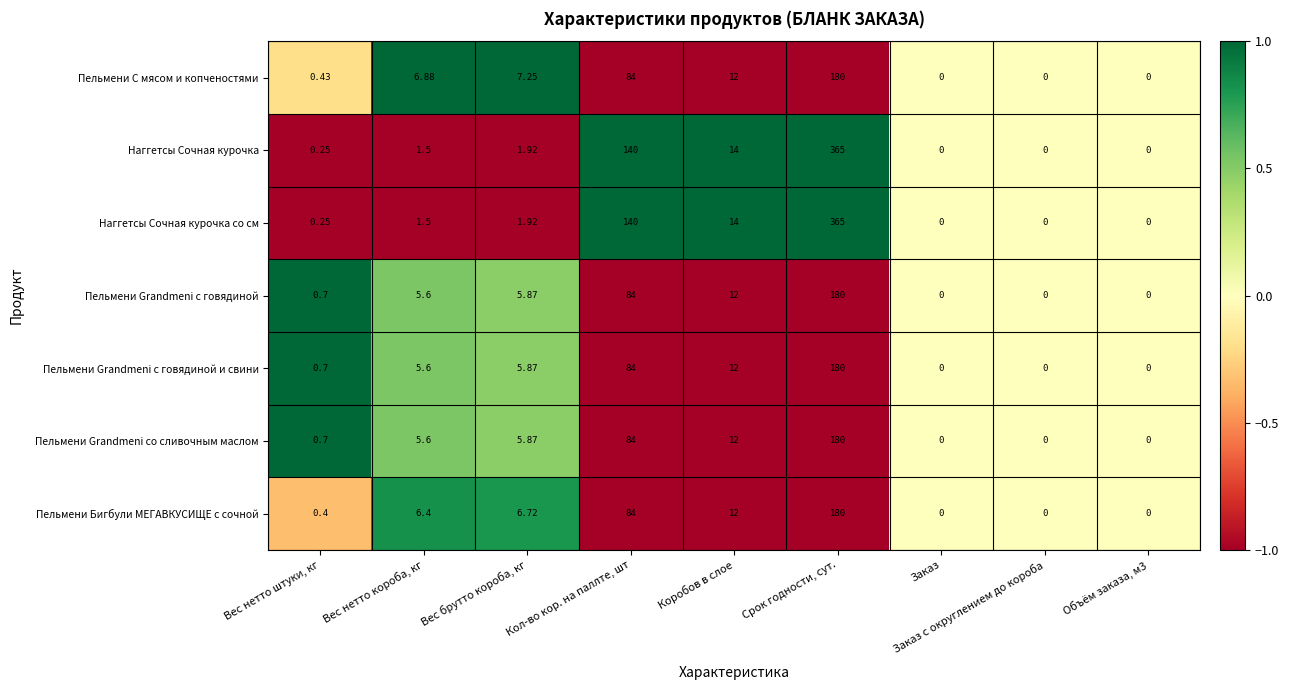

At which category is the sum across all series the highest?

Срок годности, сут.